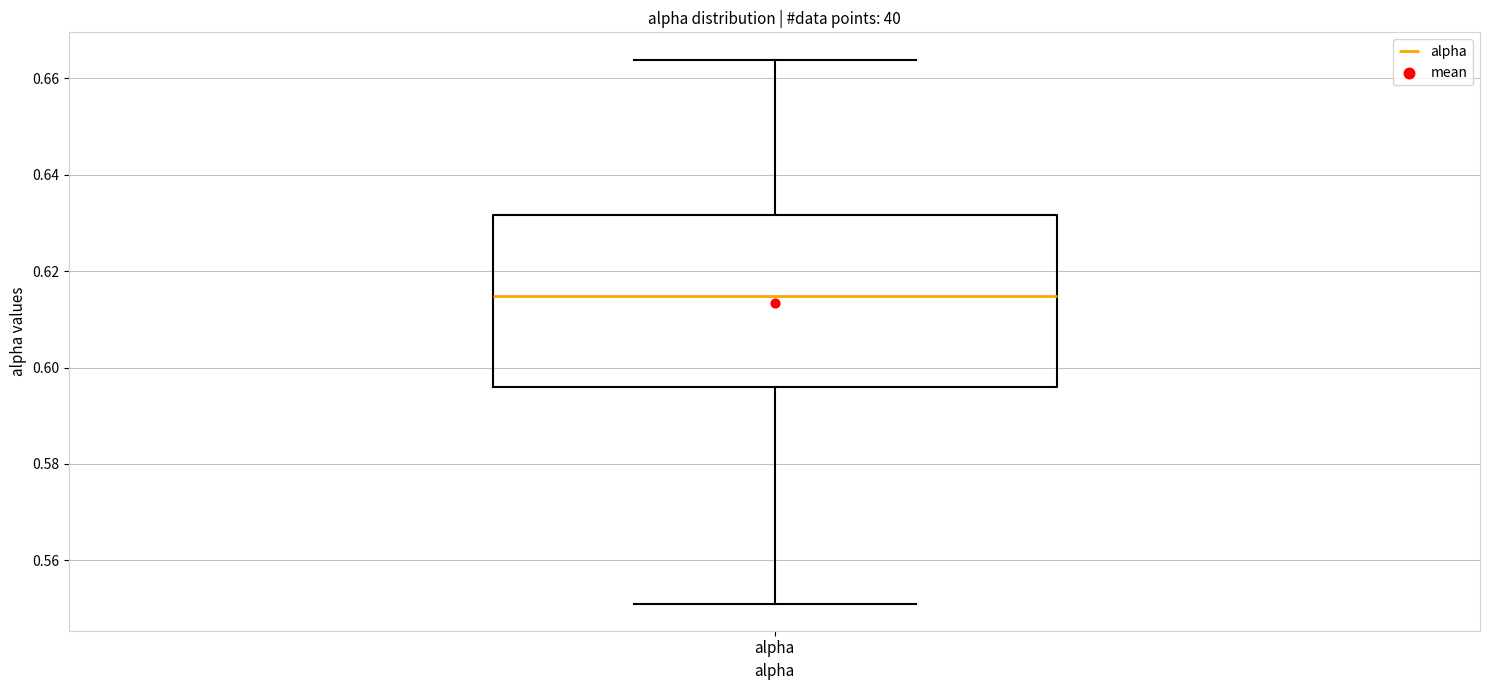

Where does the median line of the box for alpha sit on the y-axis? The values are not printed on the chart, so give them approximately, as read against the axis.

0.614